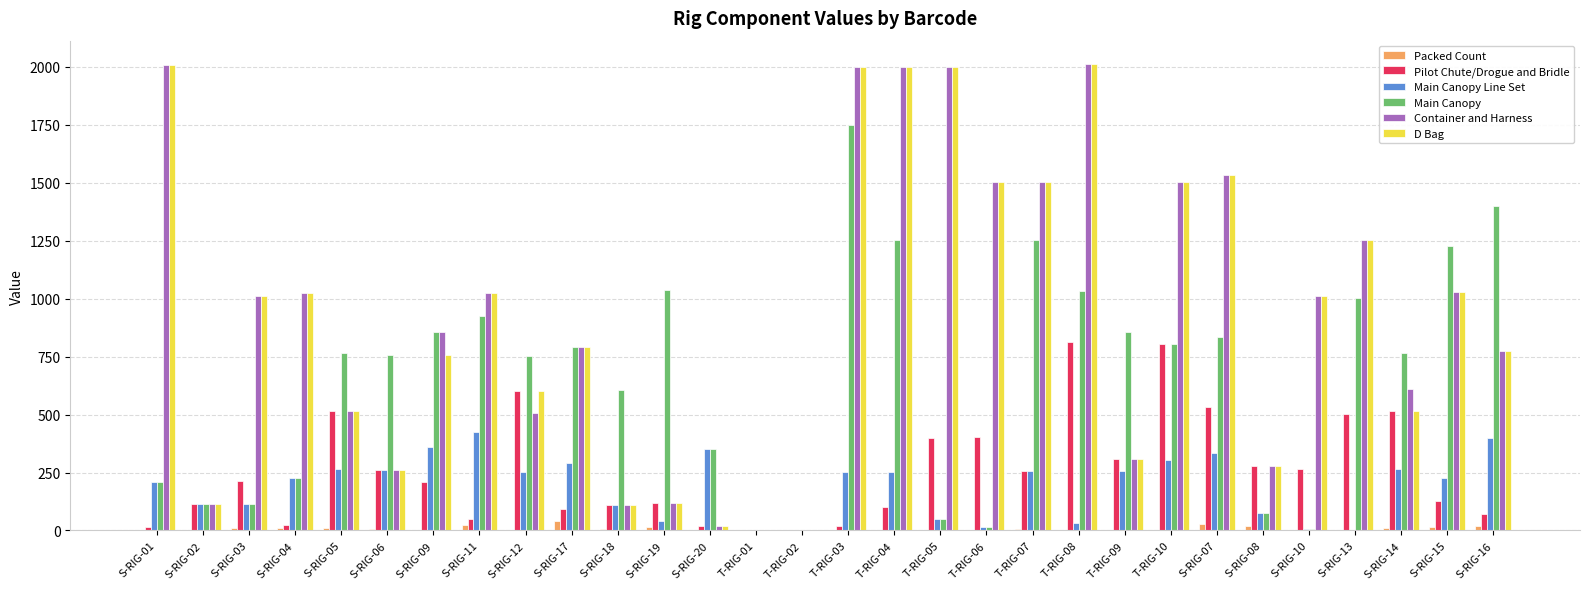

The value of Packed Count at S-RIG-02 is 0. True or false?

True